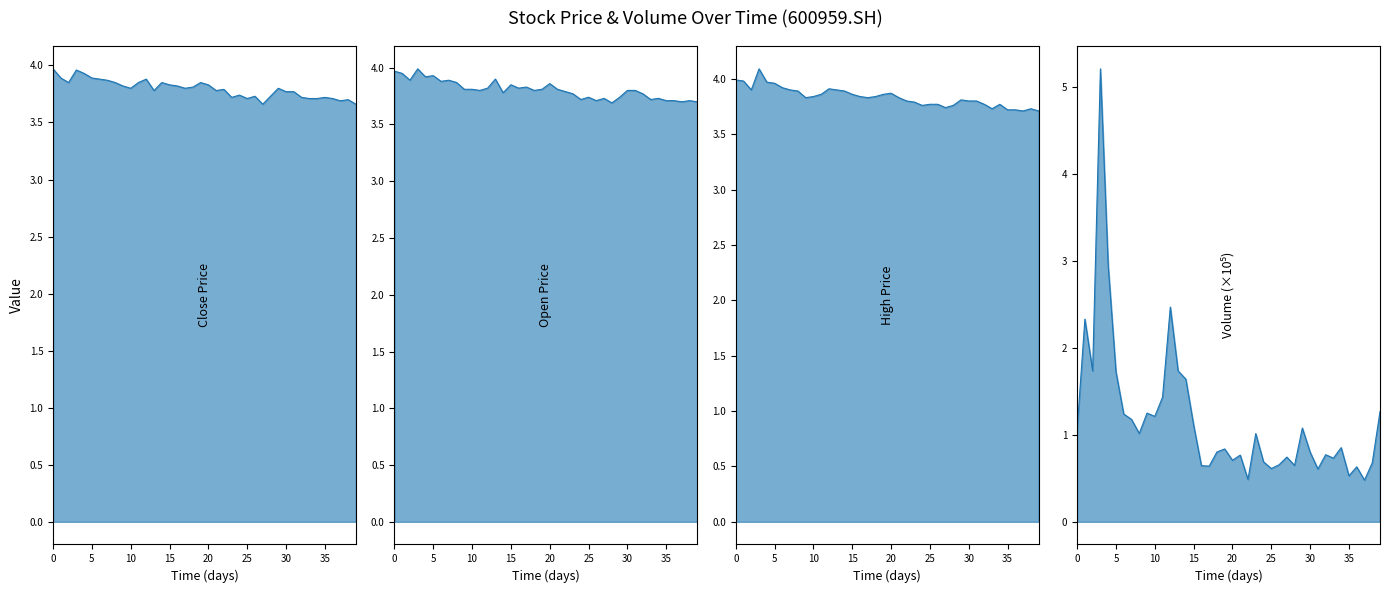

Is it true that open_line equals 1.4 at 10?

False